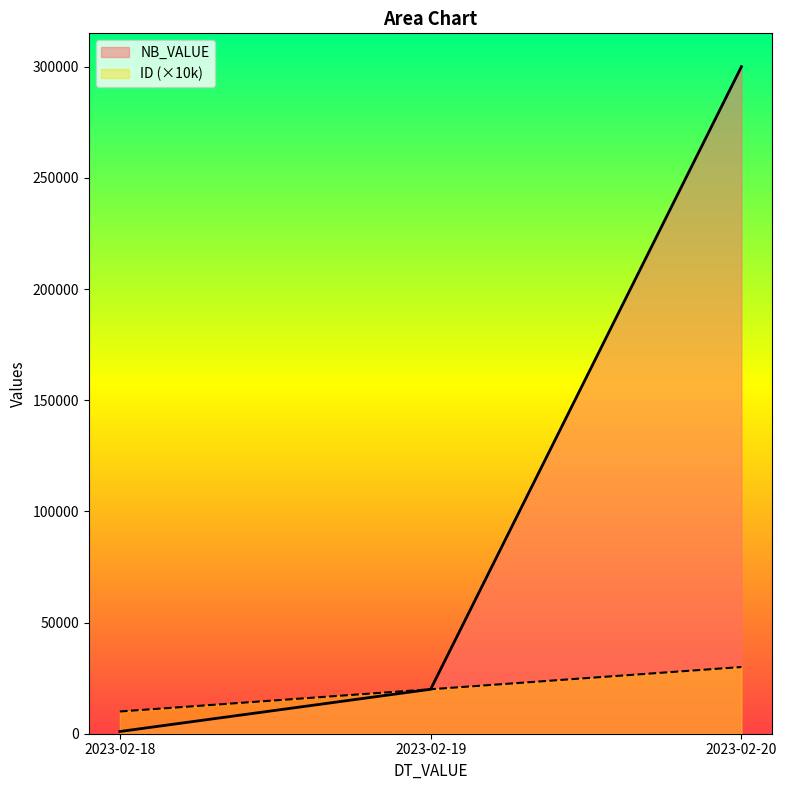

Reading left to right, extract all data points from this chart.

ID: 10000	20000	30000
NB_VALUE: 1000	20000	300000